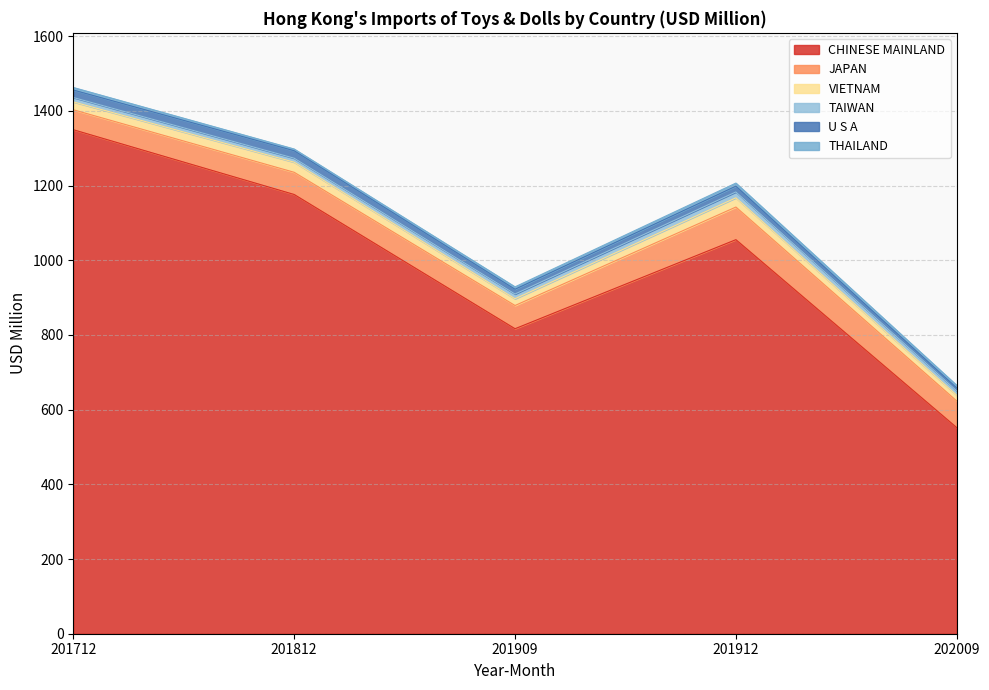

What are all the series names shown in the legend?

CHINESE MAINLAND, JAPAN, VIETNAM, TAIWAN, U S A, THAILAND